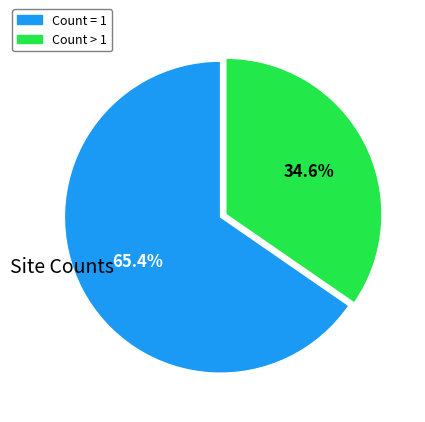

How many slices are in this pie chart?

2